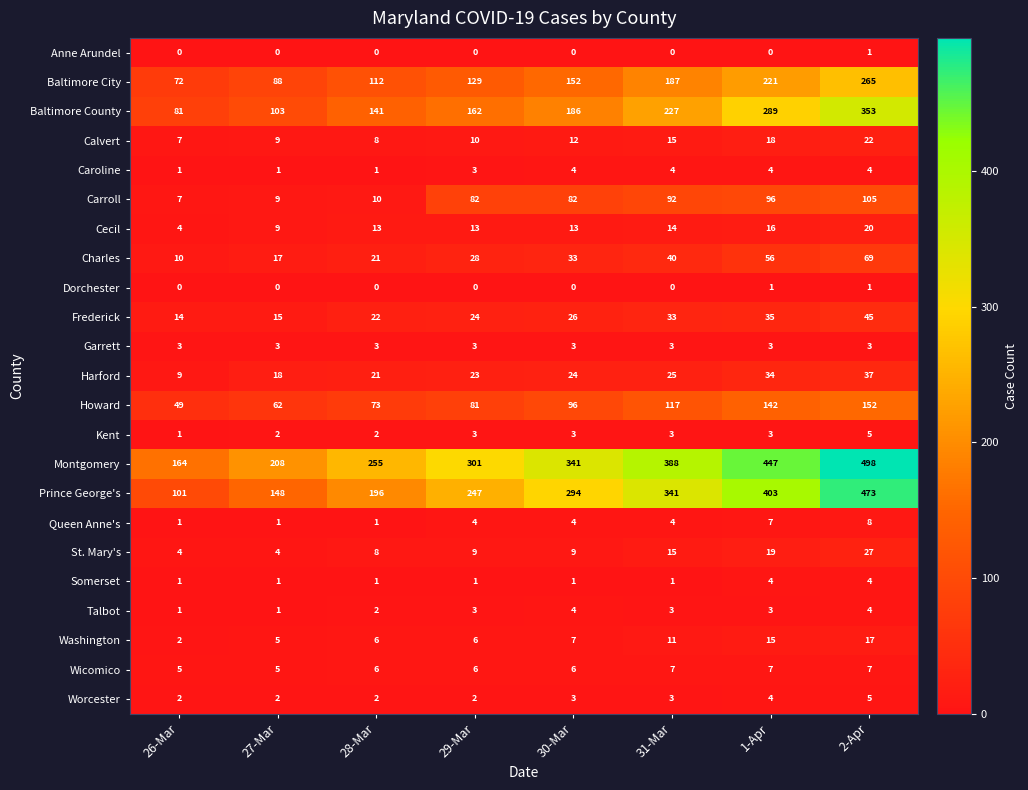

Is it true that Baltimore County equals 227 at 31-Mar?

True